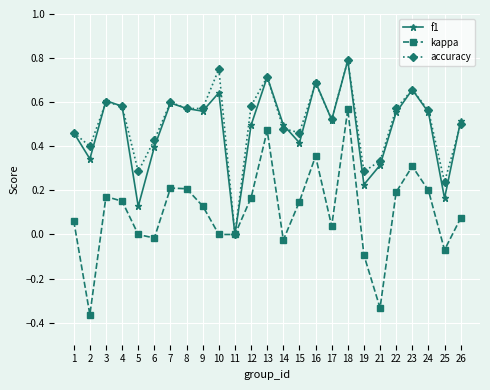

What is the sum of all accuracy values?

12.6